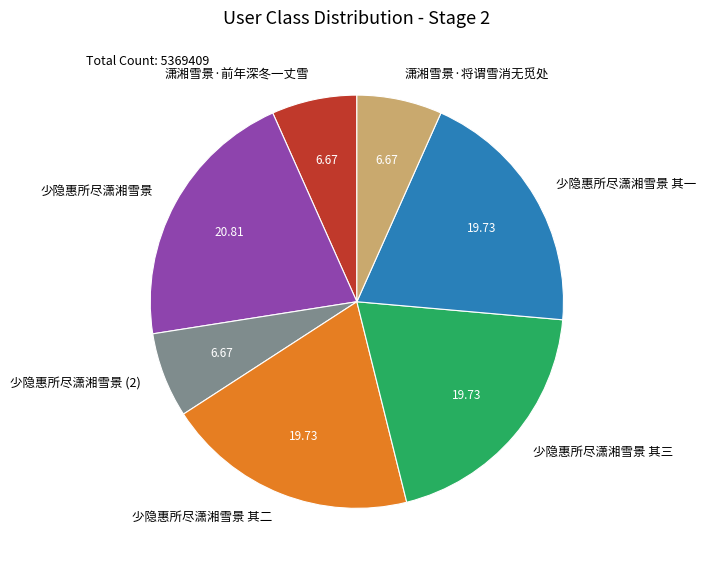

Which category has the biggest portion of the pie?

少隐惠所尽潇湘雪景